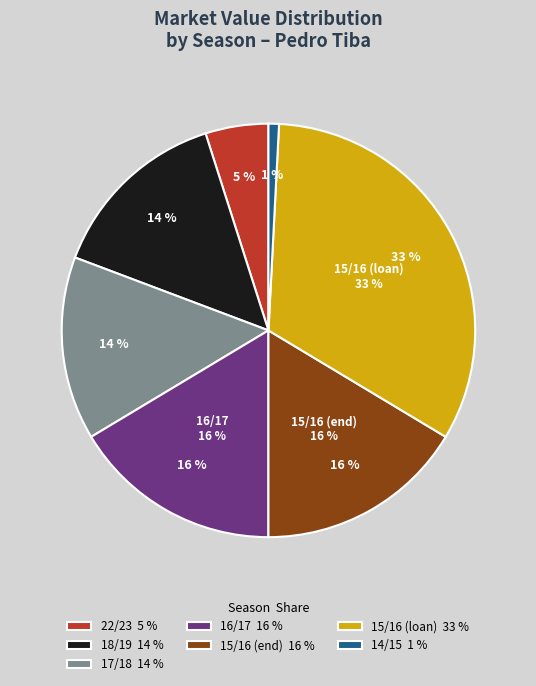

What is the largest slice in the pie chart?

15/16 (loan)